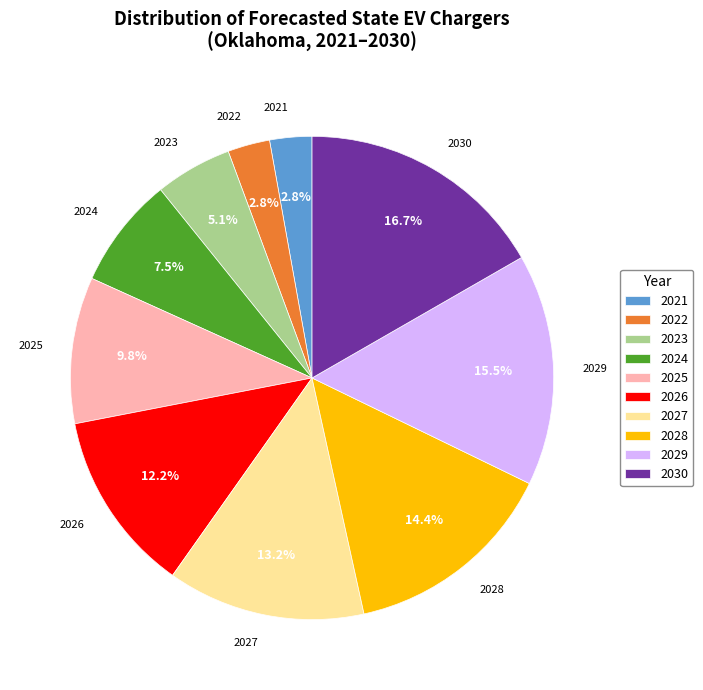

Which slice is the largest?

2030